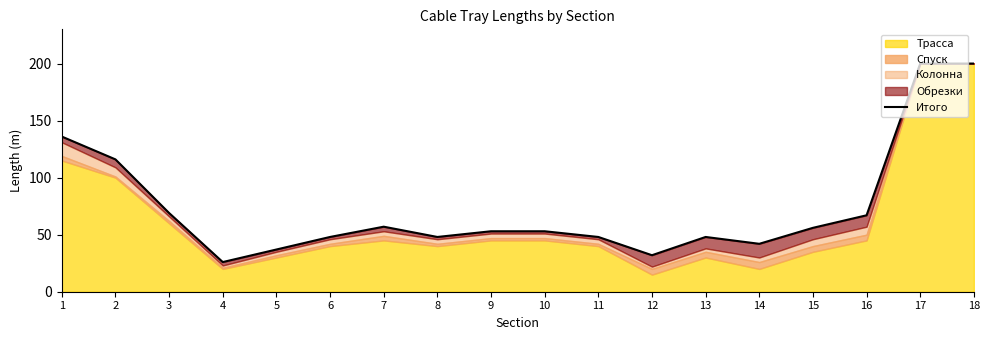

What is the difference between the second highest and second lowest values?

168